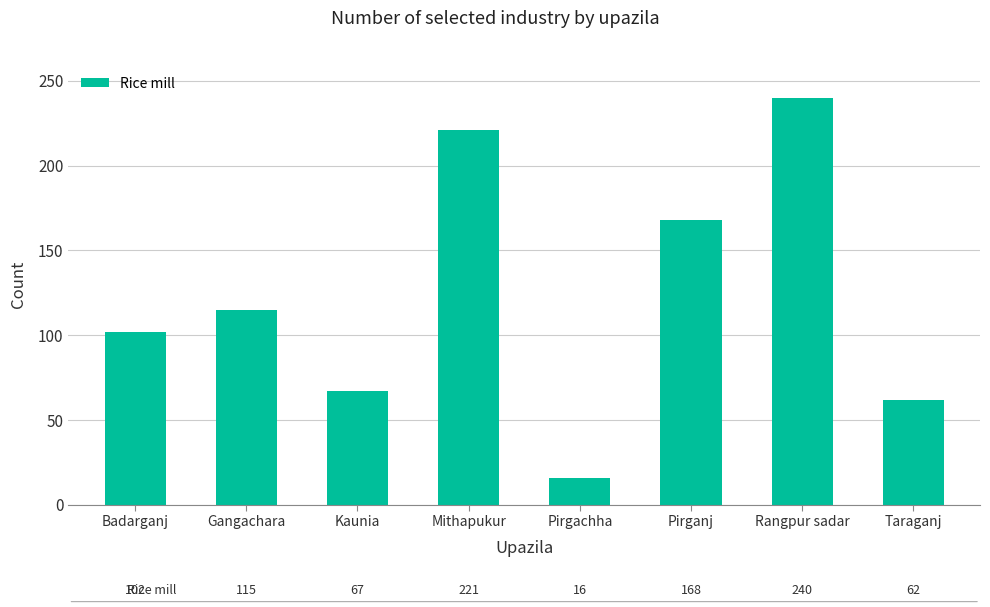

Reading left to right, what are all the values shown in this chart?

Badarganj=102	Gangachara=115	Kaunia=67	Mithapukur=221	Pirgachha=16	Pirganj=168	Rangpur sadar=240	Taraganj=62